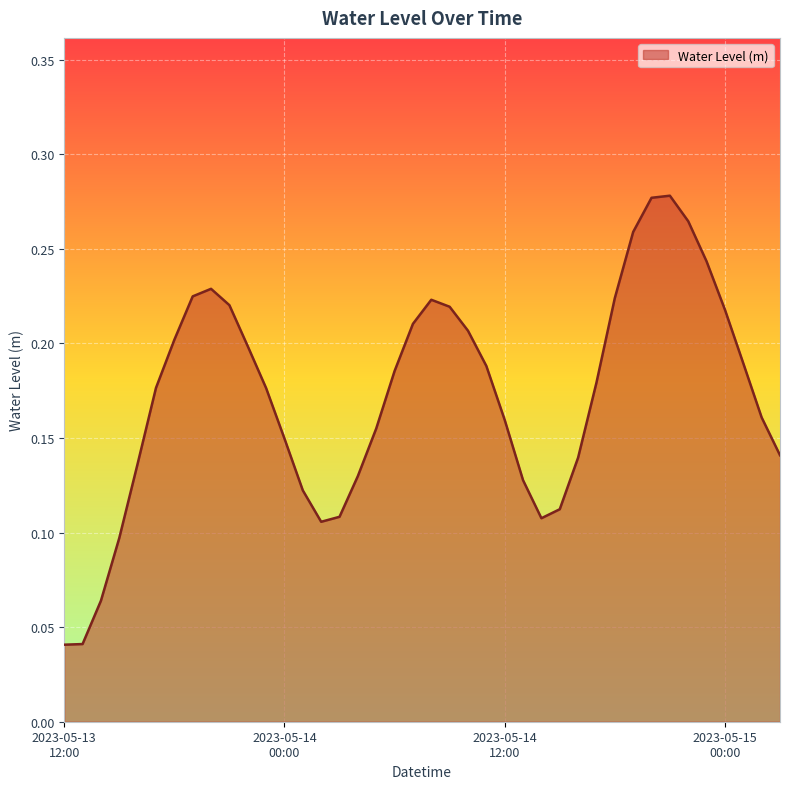

How many series are shown in this chart?

1